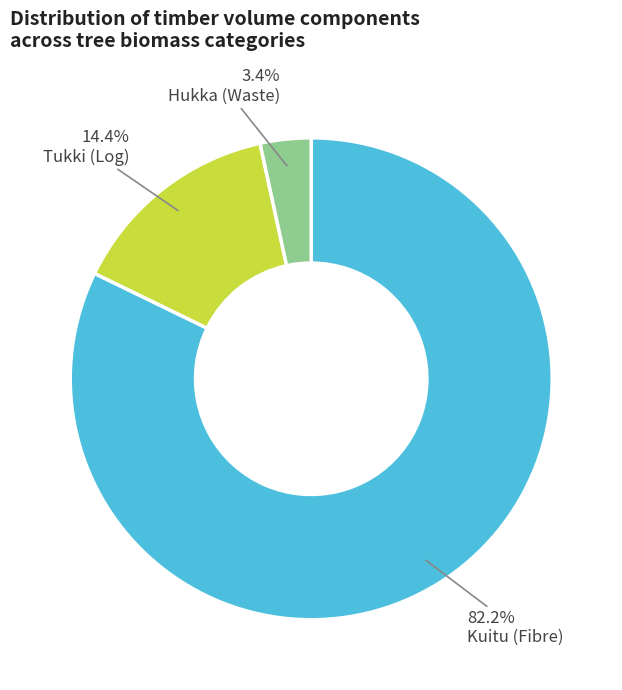

Which has a higher value, Tukki (Log) or Kuitu (Fibre)?

Kuitu (Fibre)